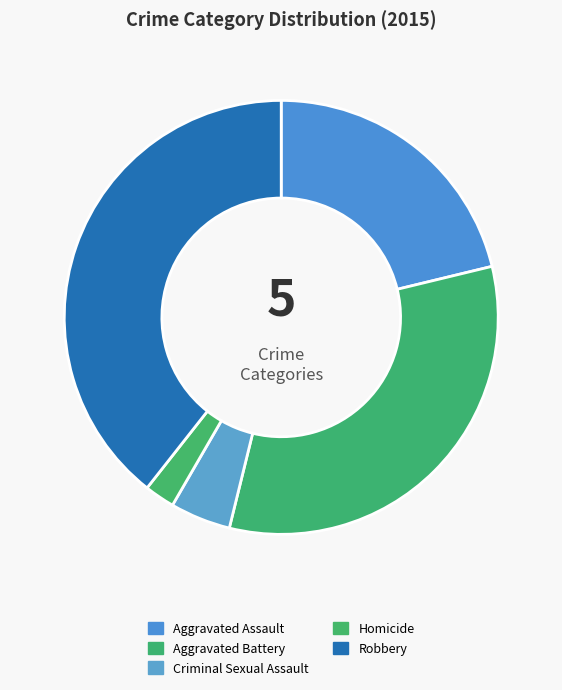

To the nearest percent, what portion does Criminal Sexual Assault represent?

5%